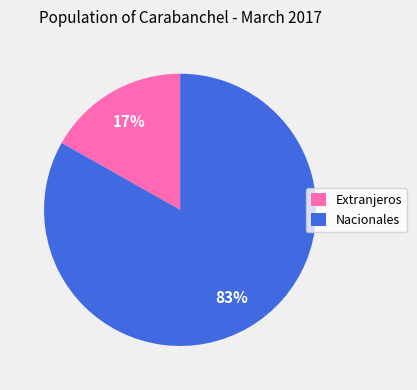

What is the ratio of the value at Extranjeros to the value at Nacionales?

0.2